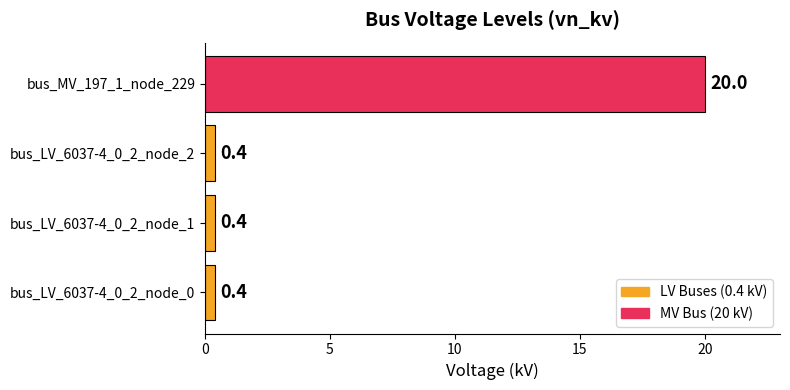

Reading bottom to top, list all the values displayed in this chart.

0.4	0.4	0.4	20.0